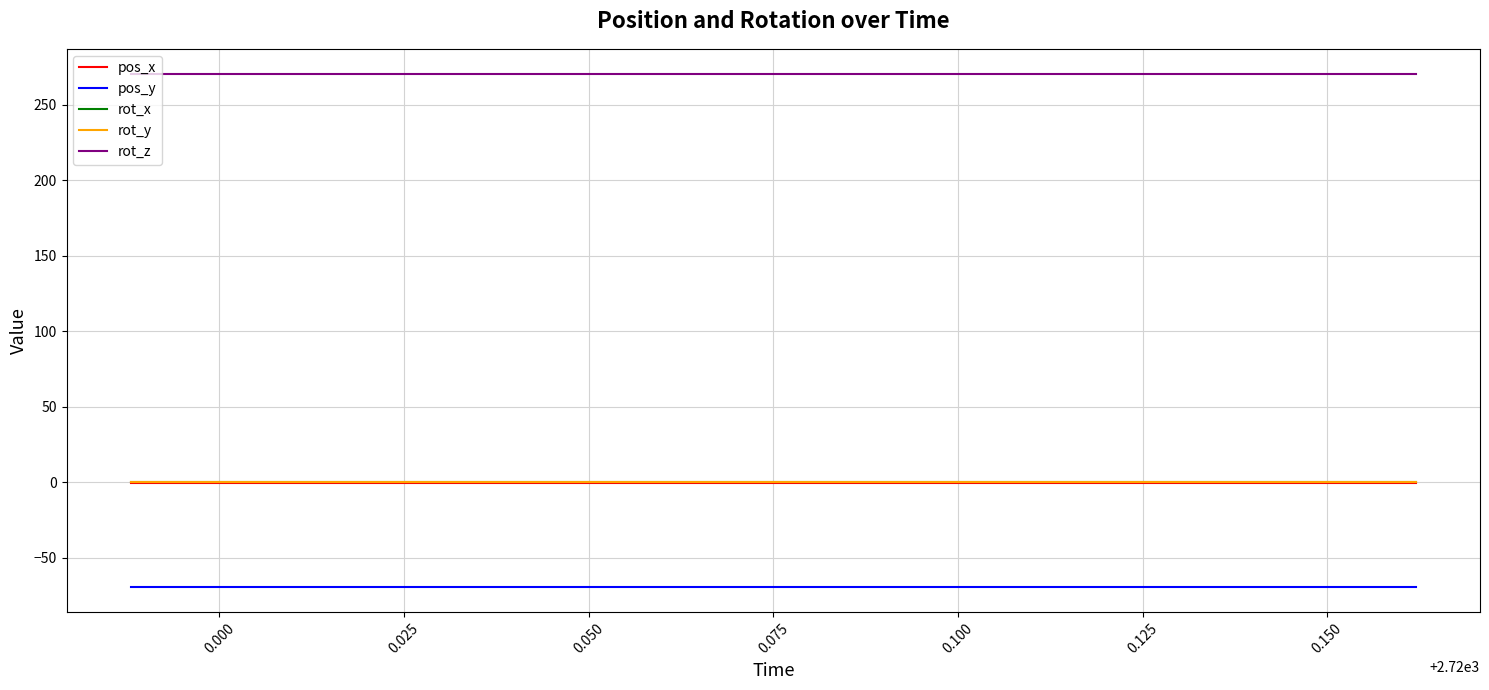

What is the label of the 5th point from the left?

0.025